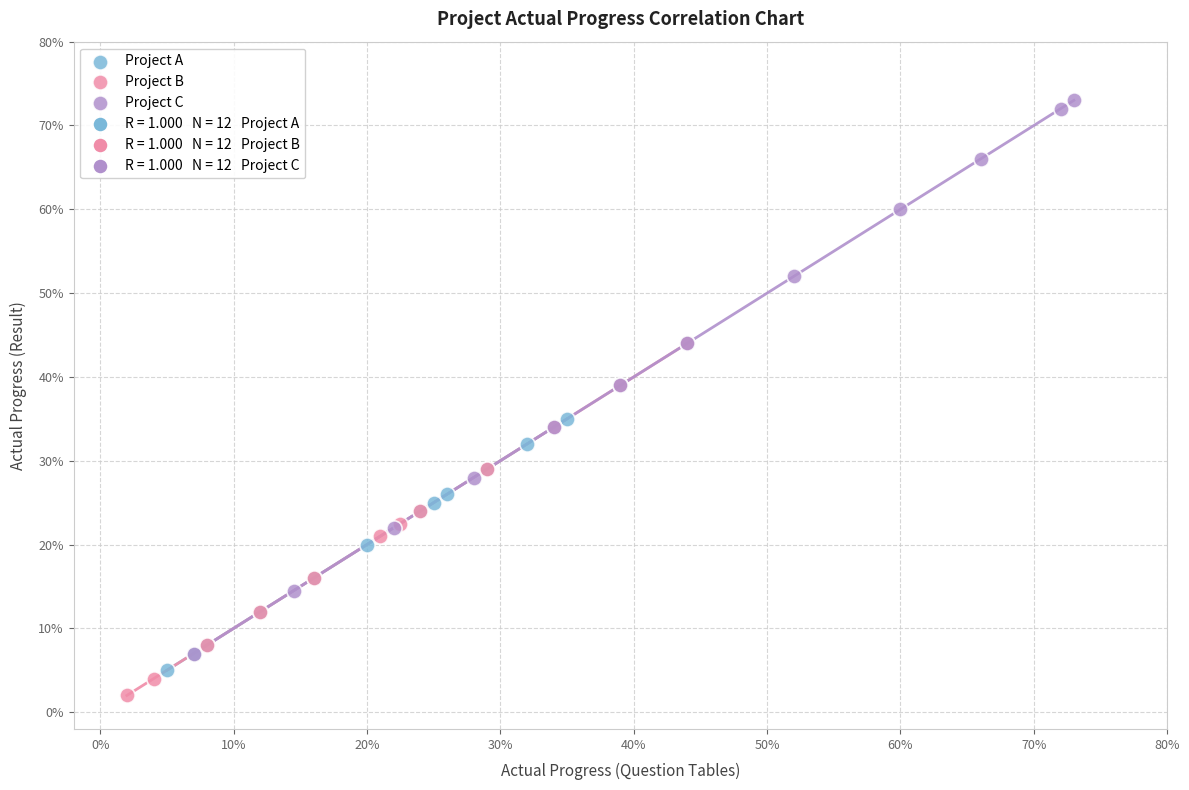

Which series contains the highest Y value?

Project C